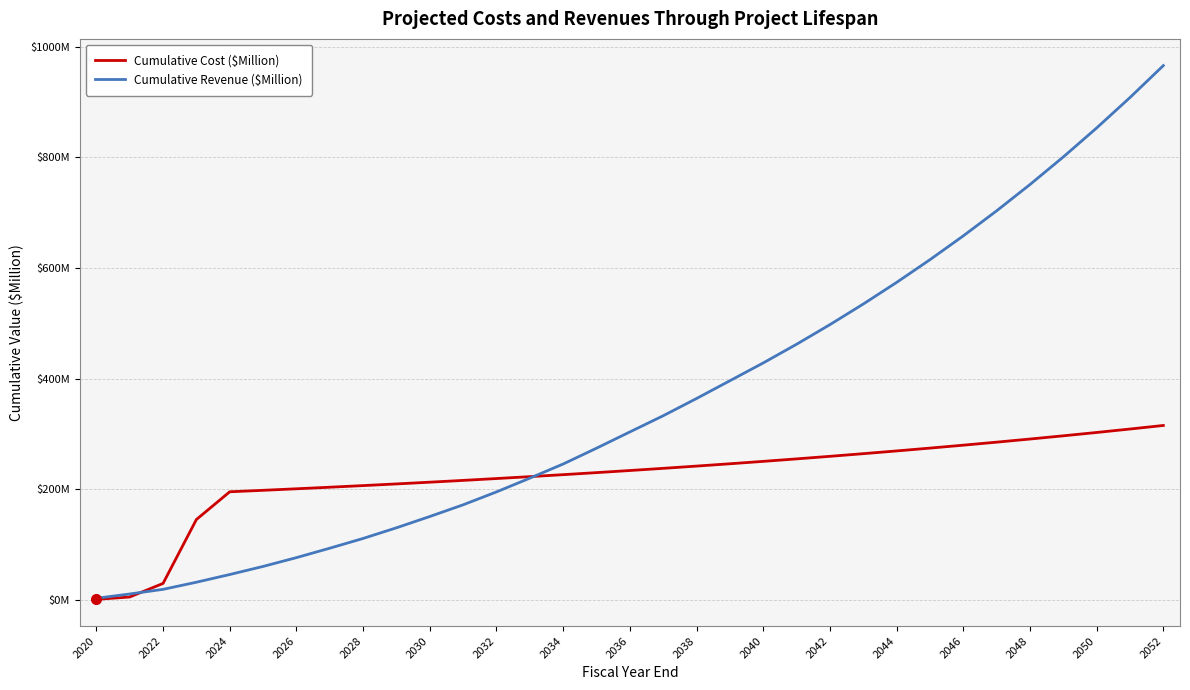

Does the chart display data point markers on the line(s)?

No